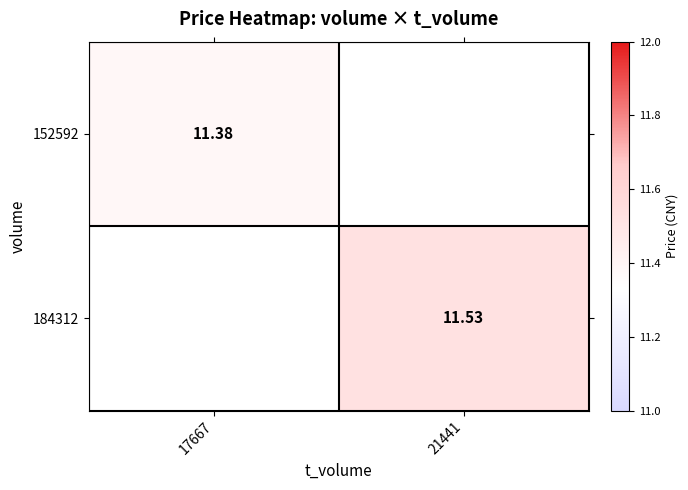

Is the value of 184312 at 17667 greater than the value of 152592 at 21441?

No